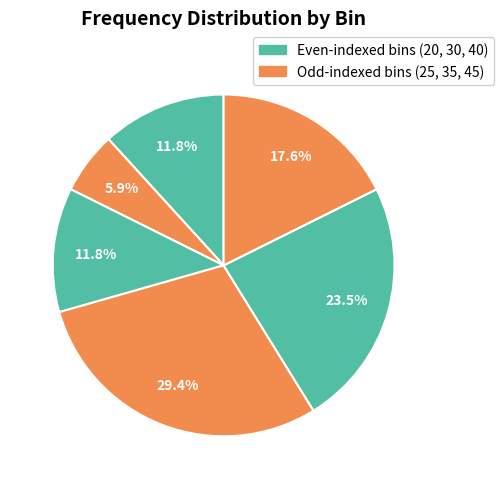

Count the number of slices in the pie.

6